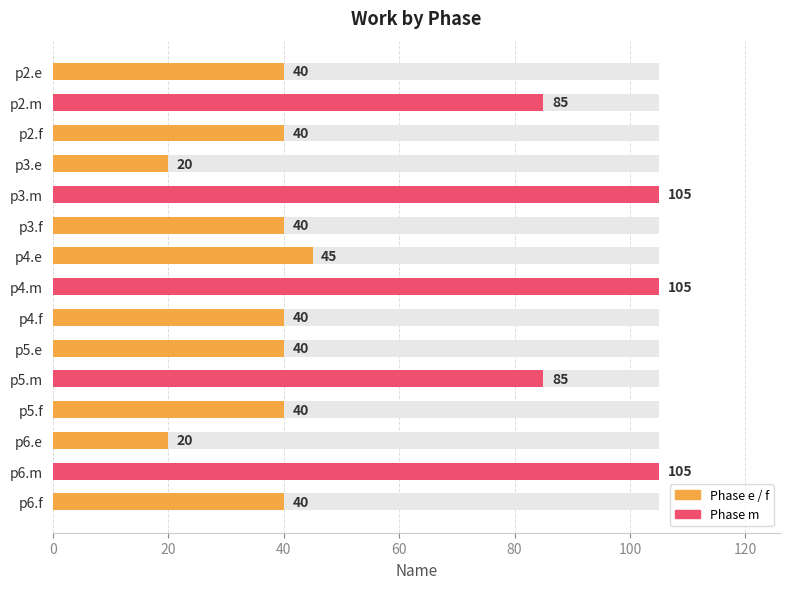

What is the sum of all values?

850